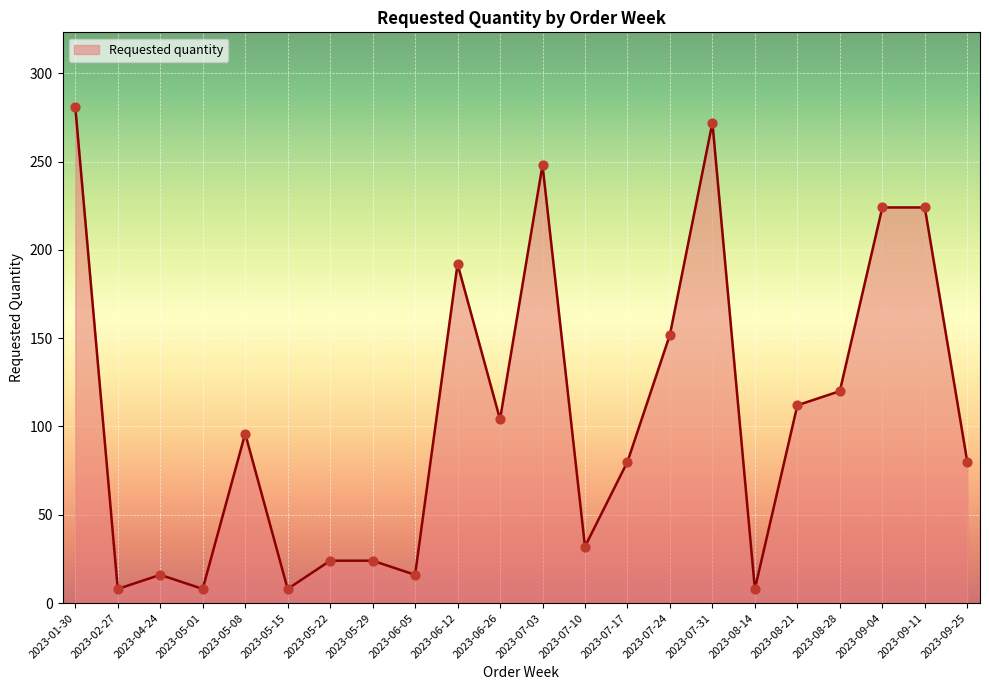

Which has a higher value, 2023-07-24 or 2023-05-15?

2023-07-24